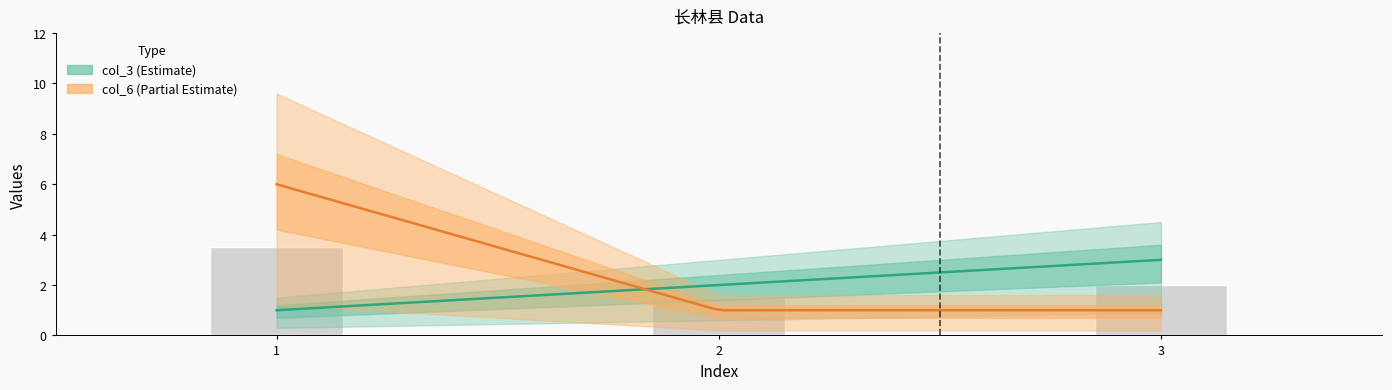

Where is col_6 nearest to the value 3?

2